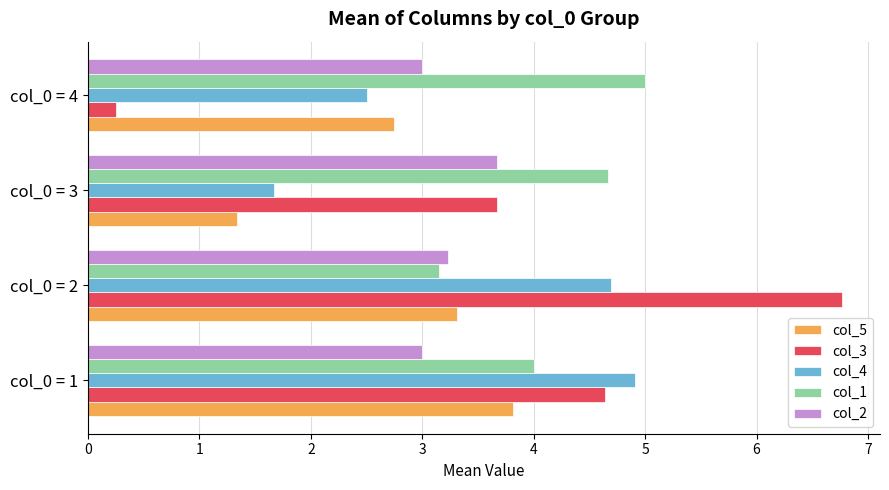

Is it true that col_3 equals 3.7 at col_0 = 3?

True